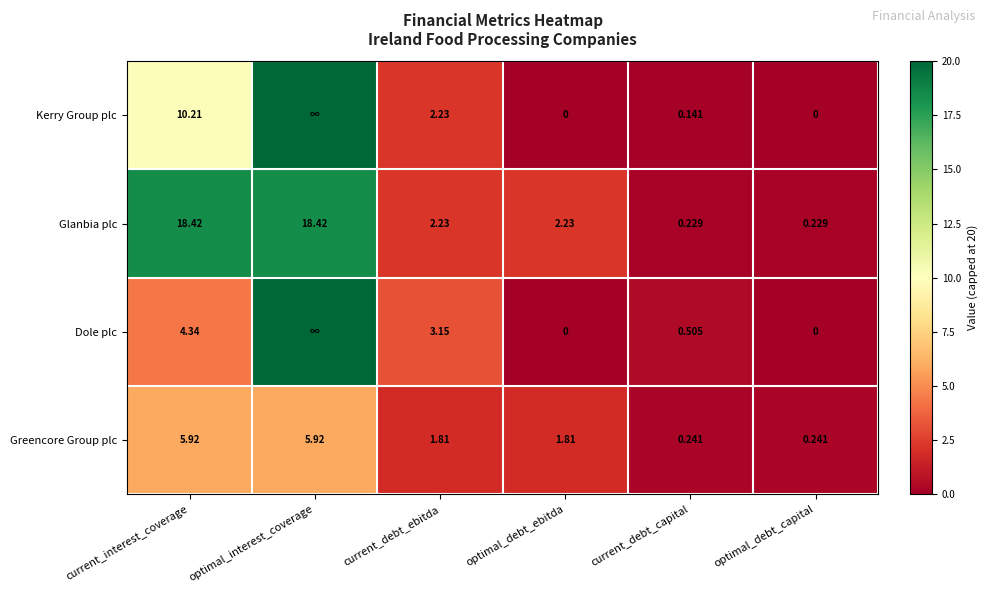

Between current_debt_ebitda and optimal_debt_capital, which series saw the biggest shift?

Dole plc